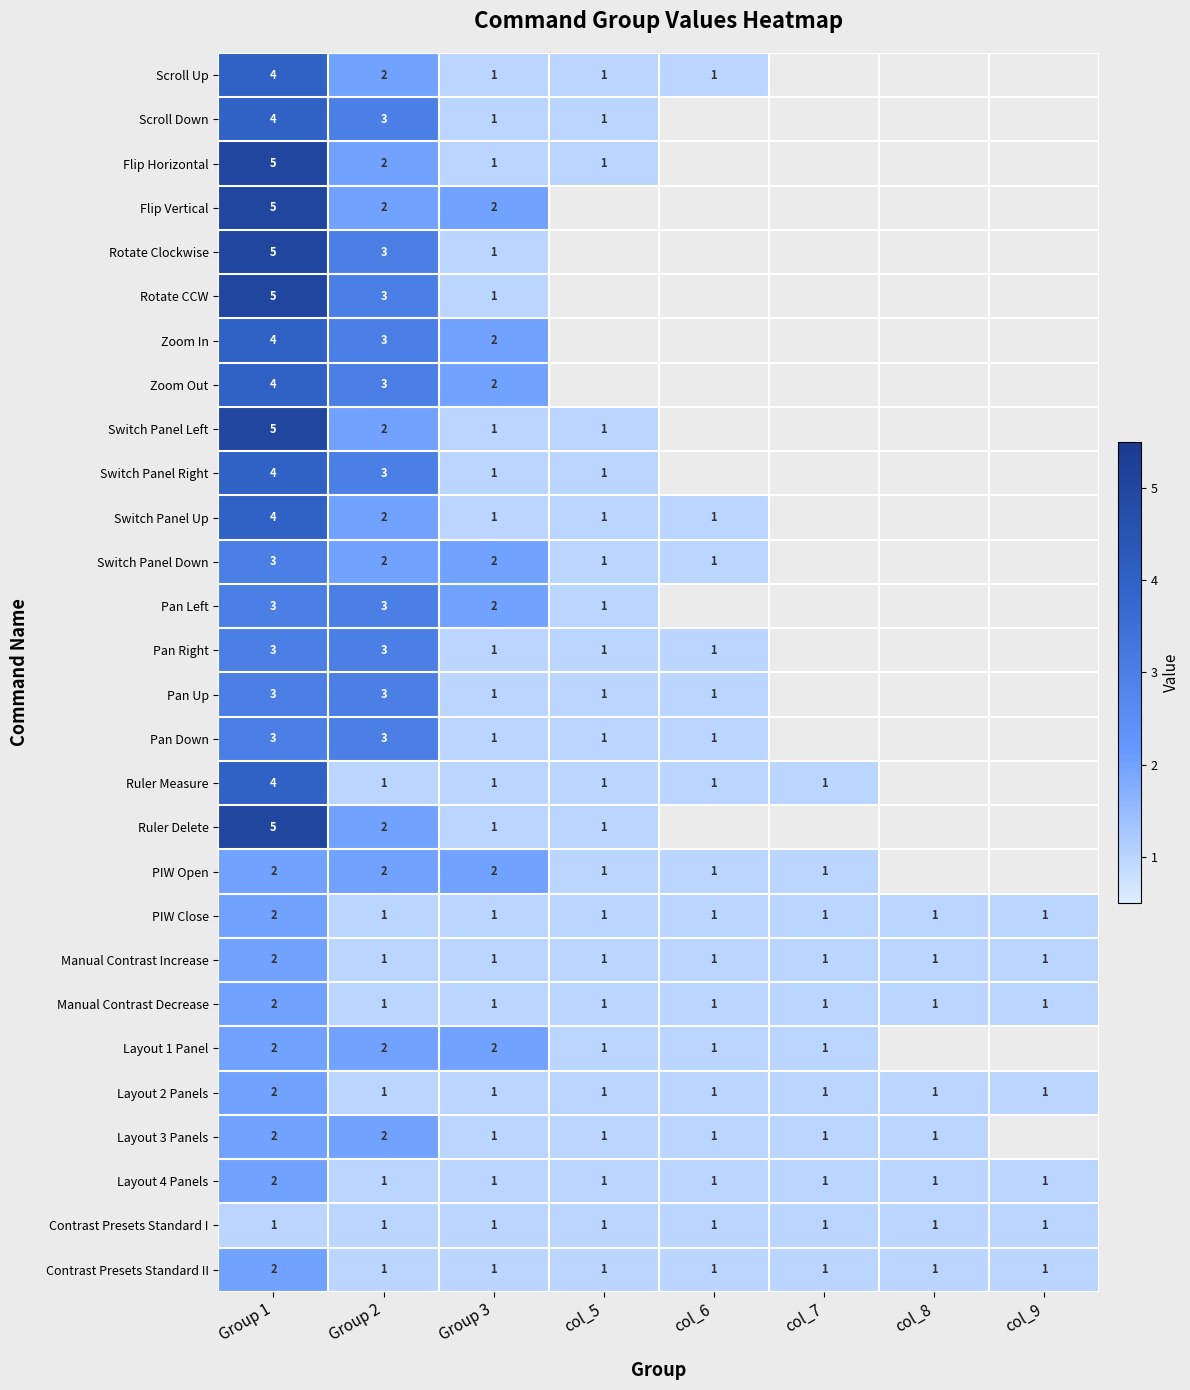

At how many categories does at least one series exceed 4?

1